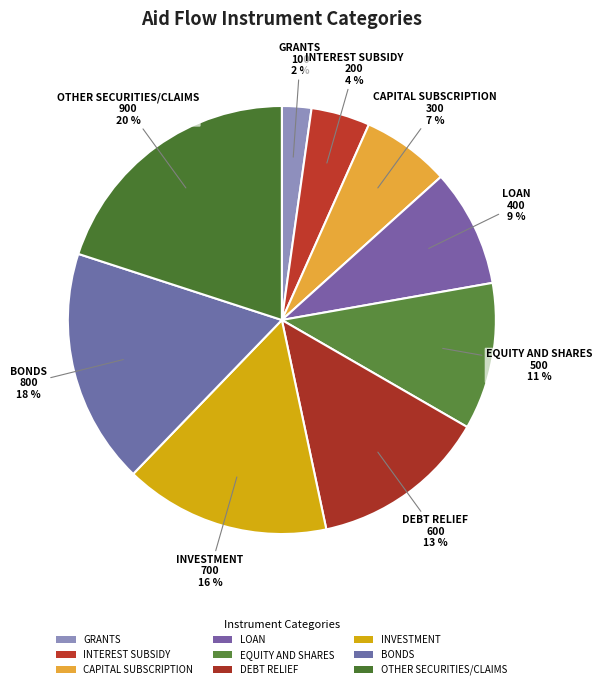

Do EQUITY AND SHARES and OTHER SECURITIES/CLAIMS together represent more than half of the pie?

No